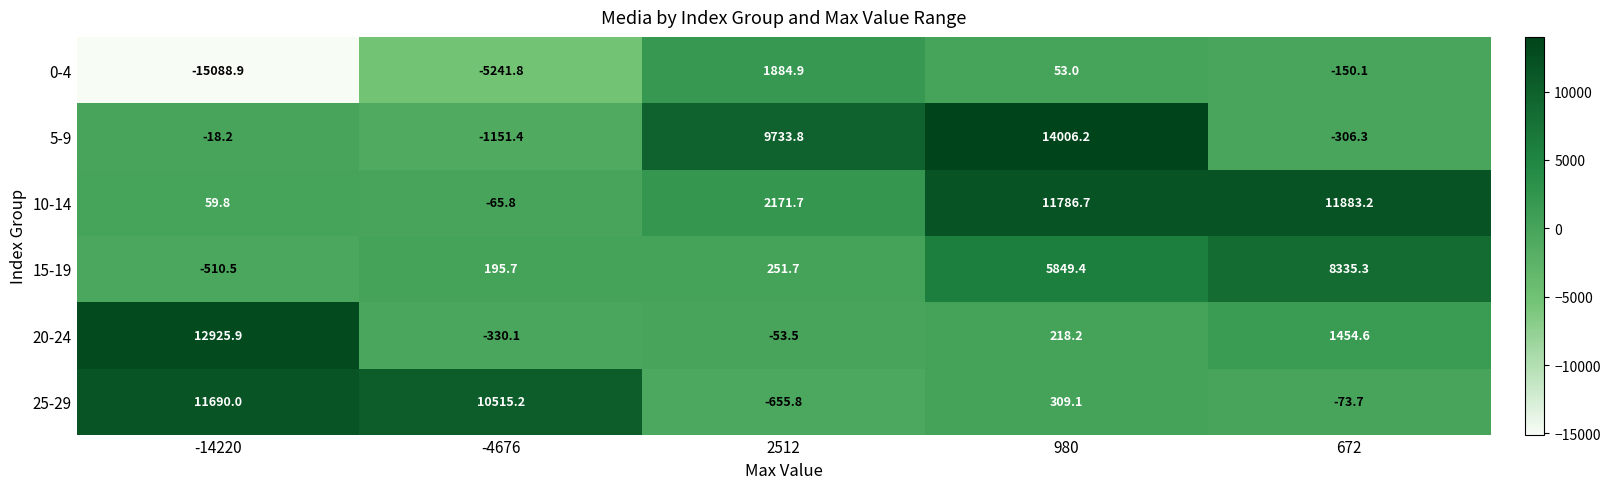

What is the sum of all 0-4 values?

-18542.9